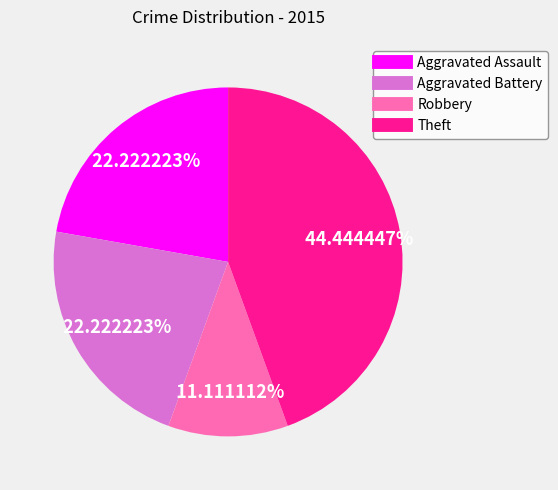

To the nearest percent, what is the combined percentage of Theft and Aggravated Battery?

67%